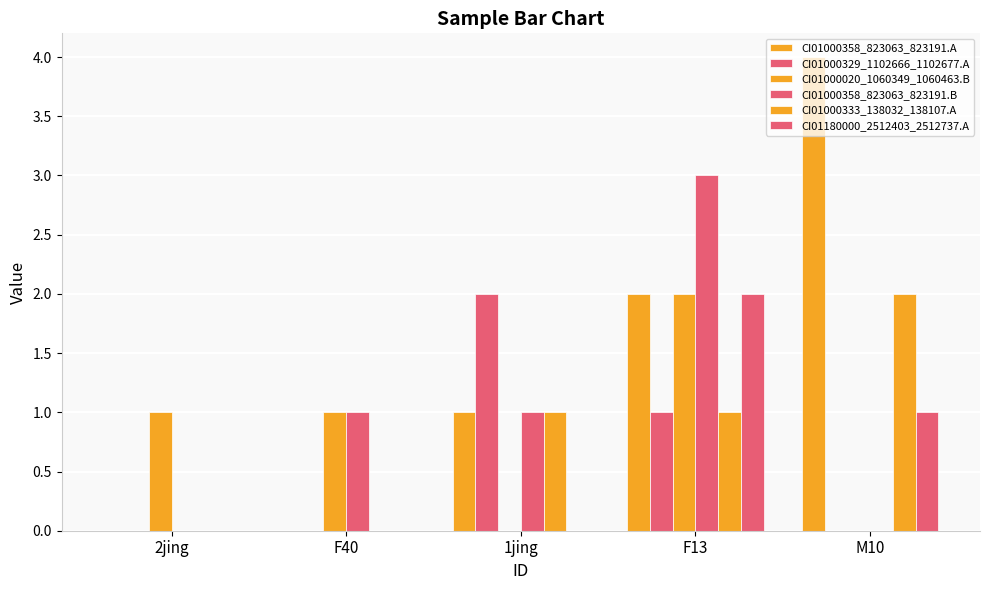

Where does the CI01000020_1060349_1060463.B series first go above 1?

F13